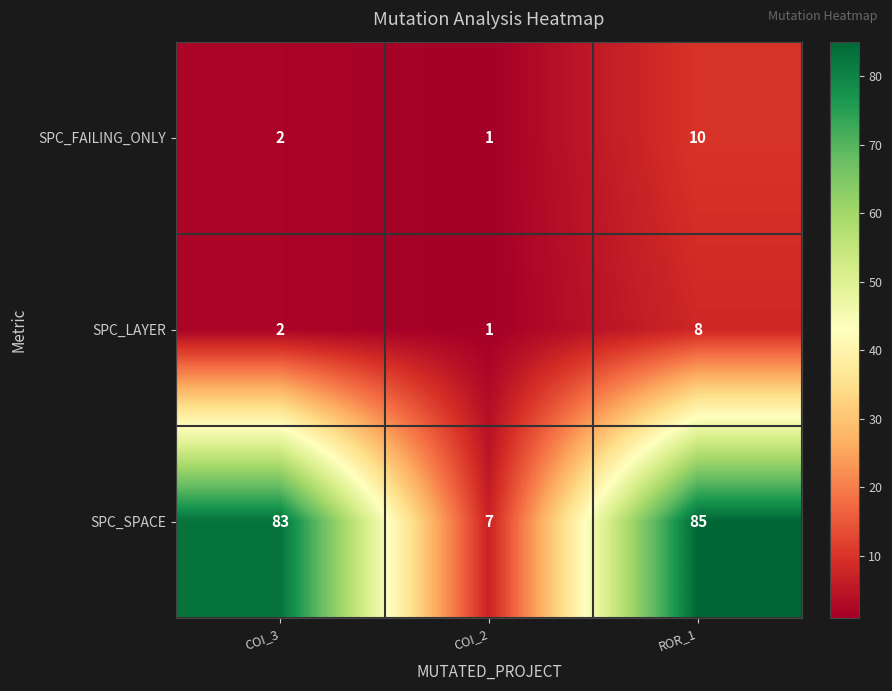

Reading left to right, transcribe all the data shown in this chart.

SPC_FAILING_ONLY: 2	1	10
SPC_LAYER: 2	1	8
SPC_SPACE: 83	7	85